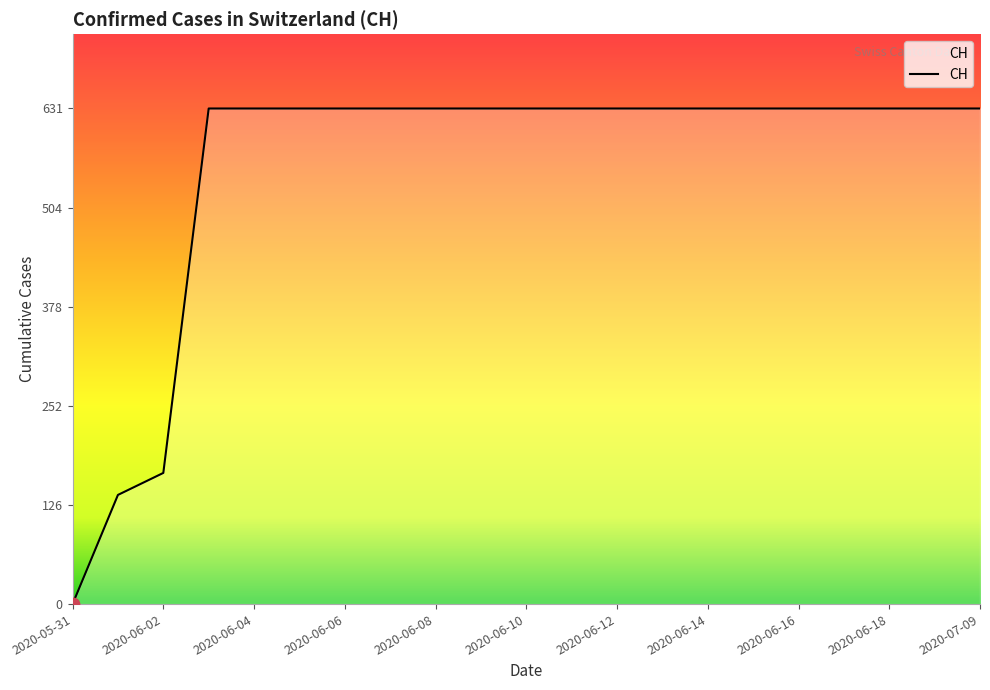

What is the difference between the maximum and minimum values?

631